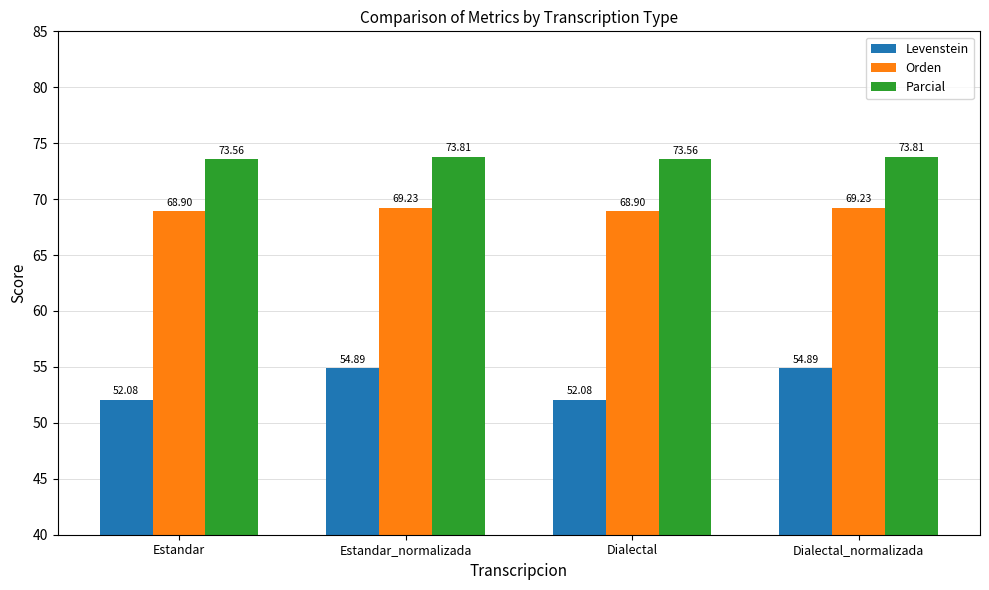

How many values in the Orden series exceed 69?

2